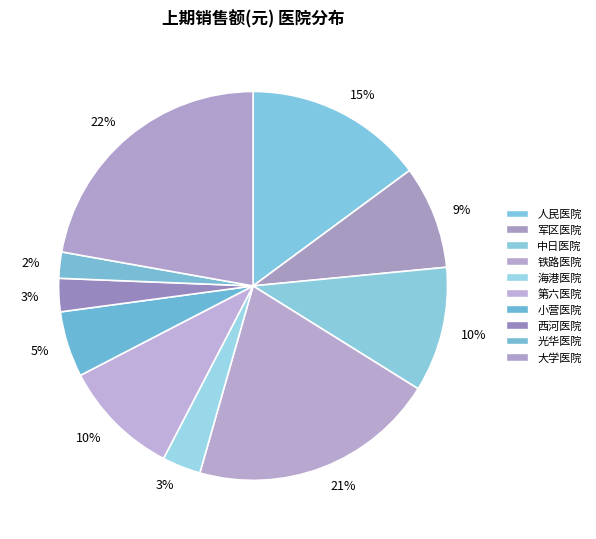

How many slices are in this pie chart?

10